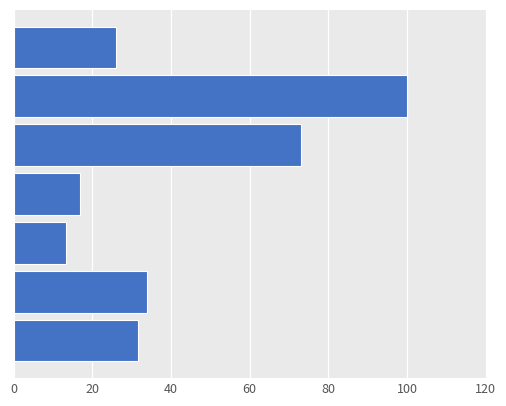

What is the smallest value displayed?

13.3